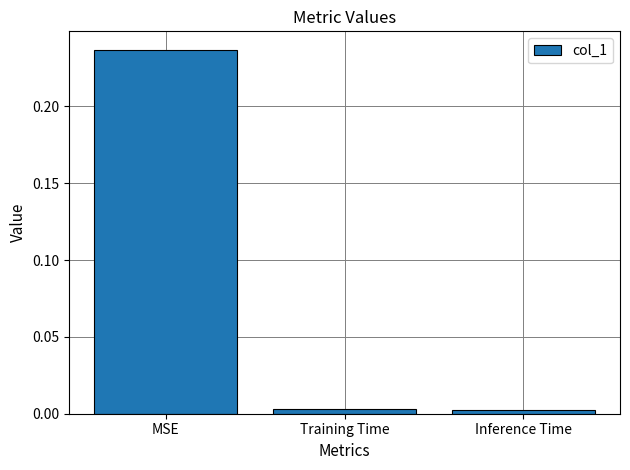

What is the label of the 1st bar from the left?

MSE